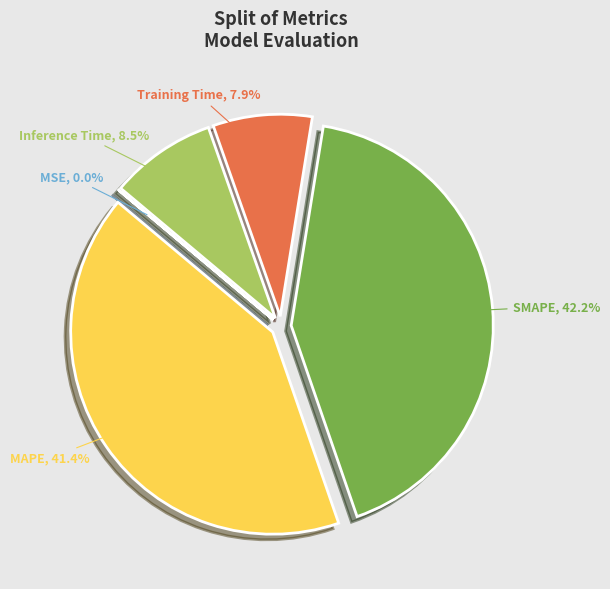

Is there a majority slice in this chart?

No